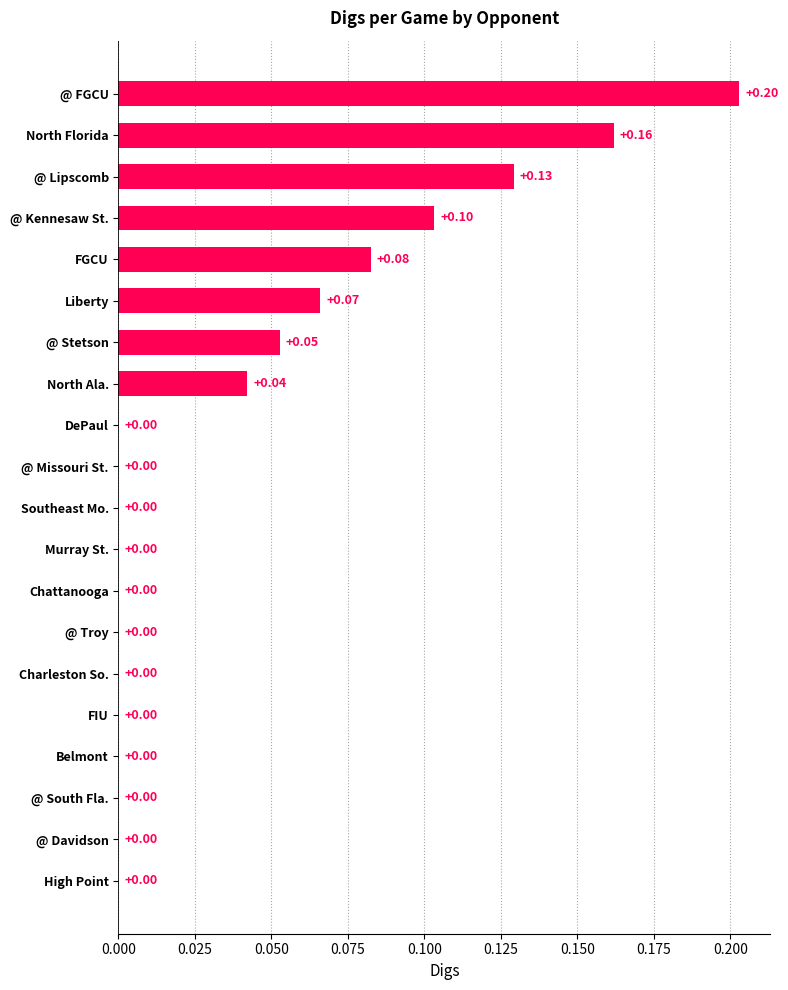

Are the bars horizontal?

Yes